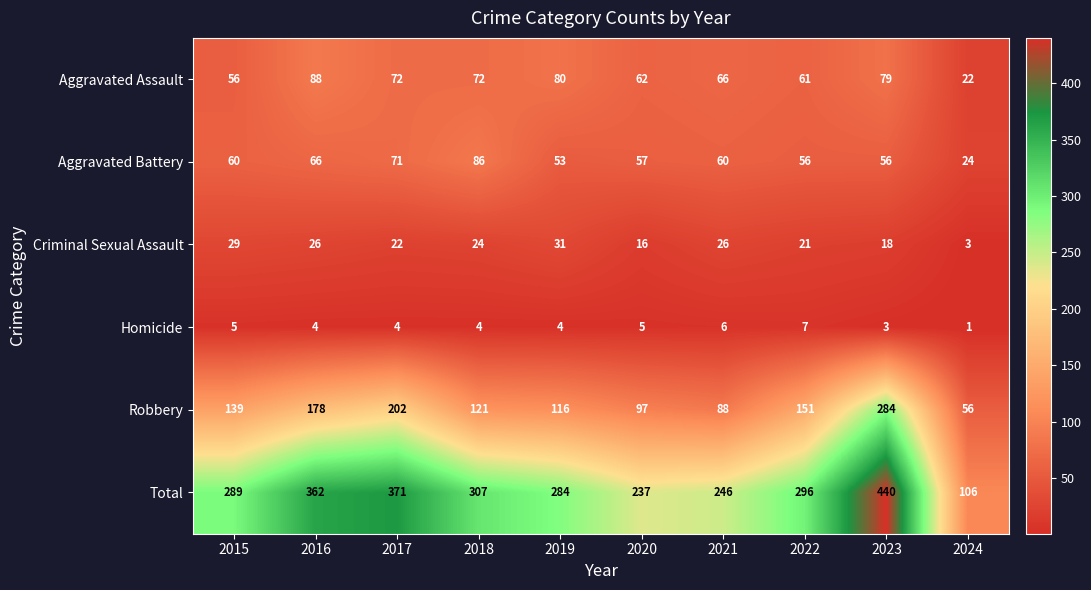

Count the number of categories in the chart.

10